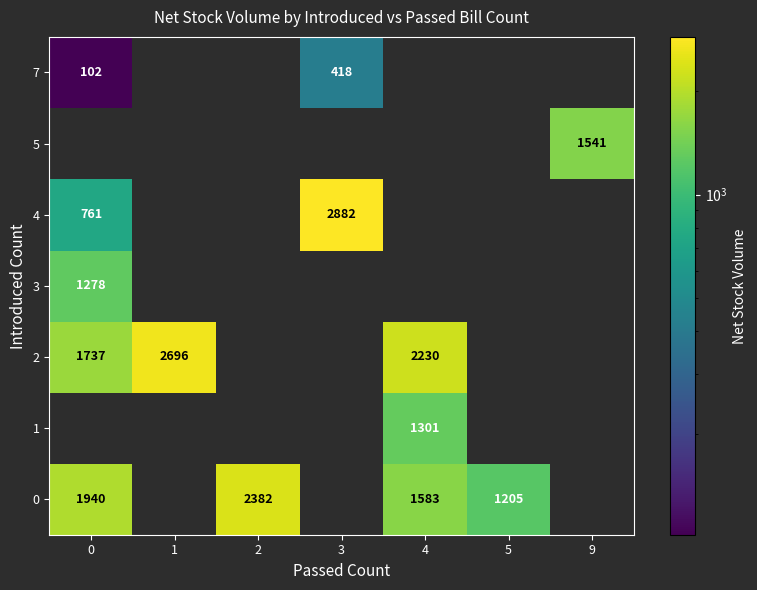

Is the value of 4 at 0 greater than the value of 0 at 2?

No